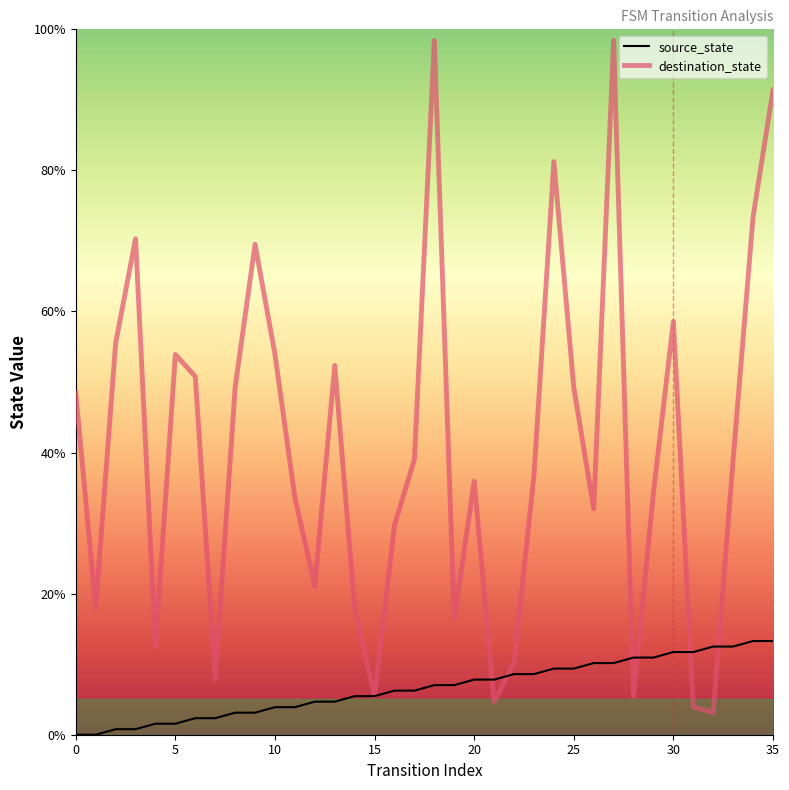

What is the maximum value shown in the chart?

98.4